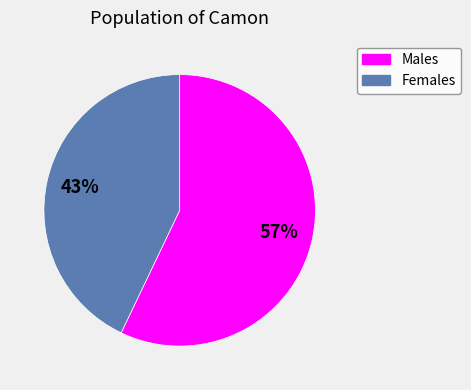

Is there a majority slice in this chart?

Yes